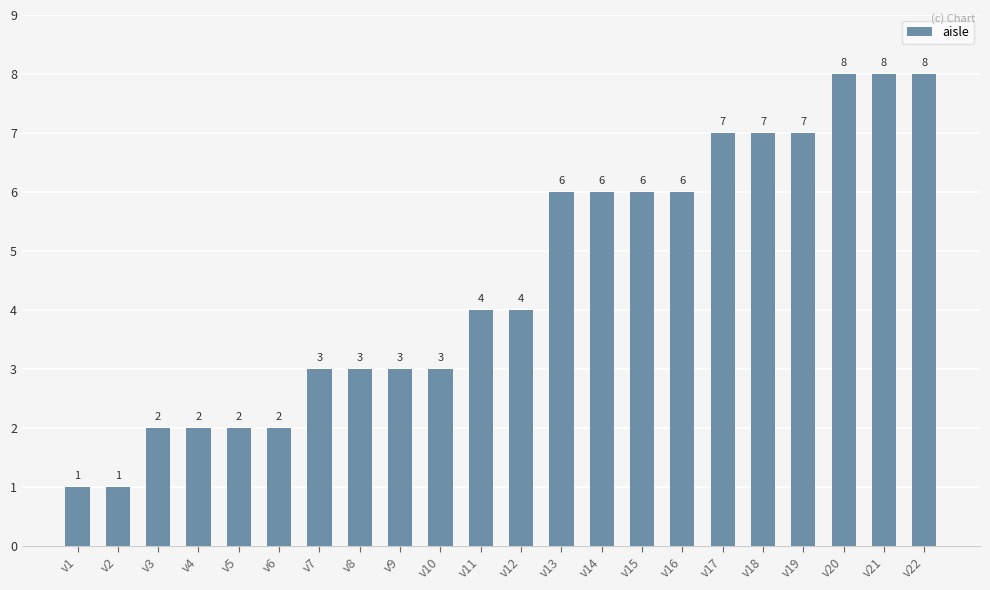

Approximately how many times larger is the value at v19 compared to v7?

2.3